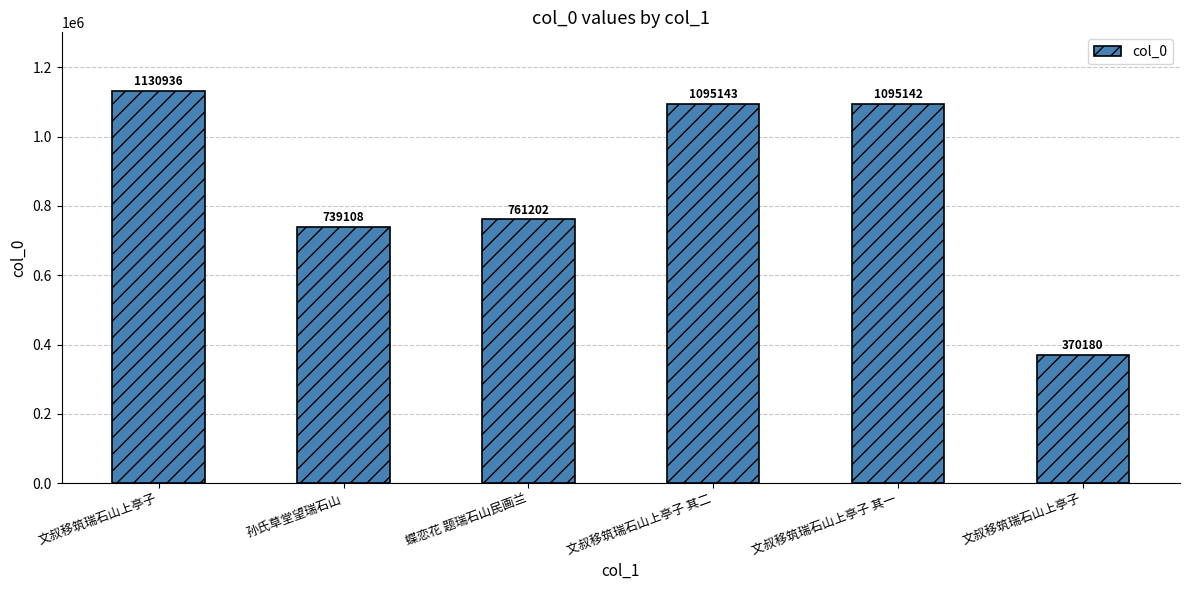

How many data points are less than 1095142?

3